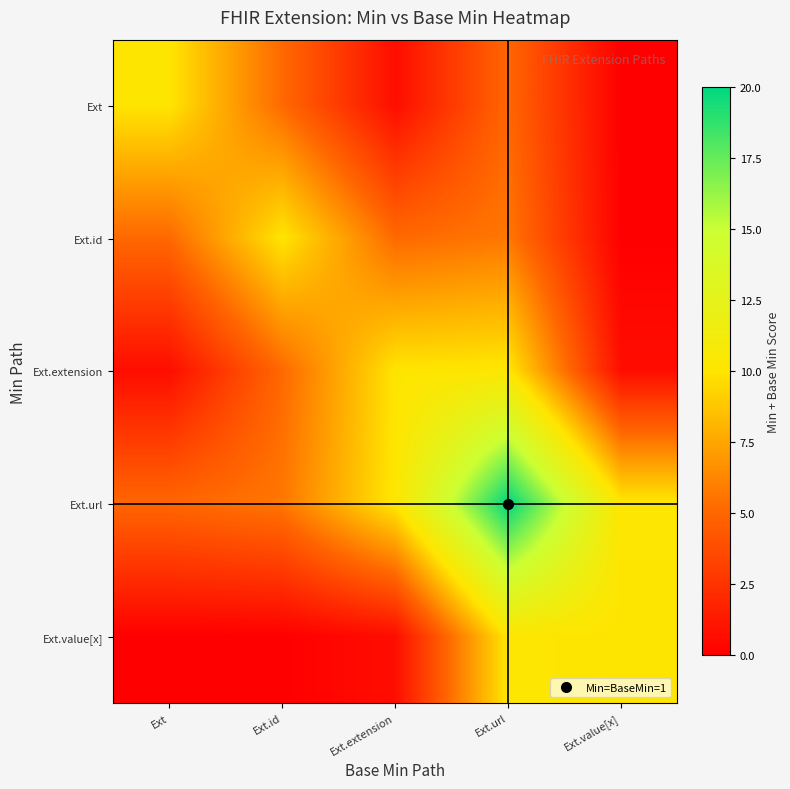

List the series in order of their peak value, highest first.

Ext.url, Ext.extension, Ext.value[x], Ext, Ext.id